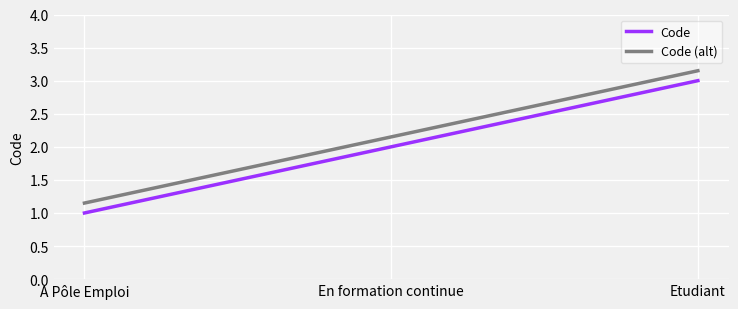

Rank the series by their maximum value, from lowest to highest.

Code, Code (alt)